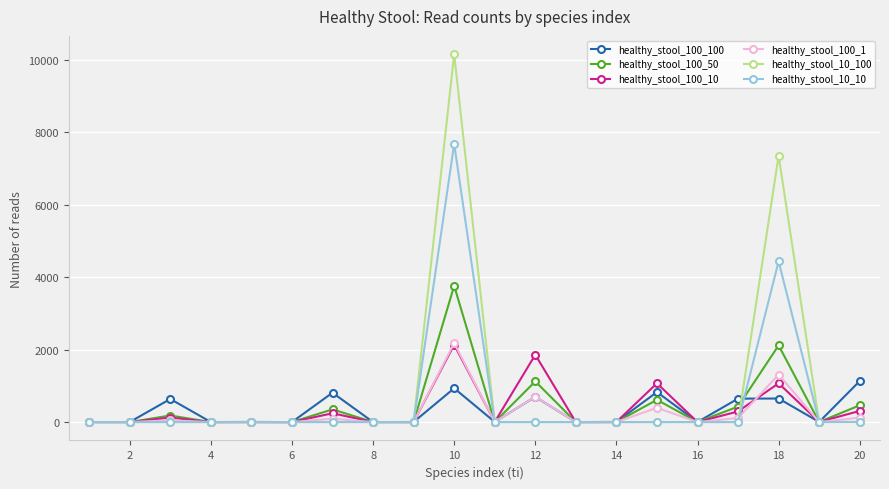

What is the maximum value shown in the chart?

10153